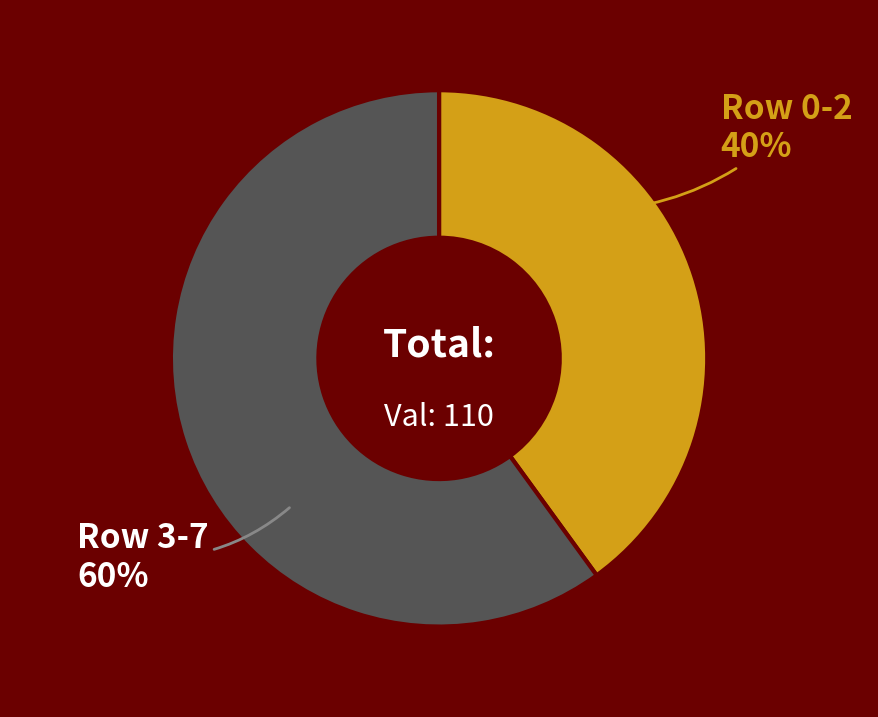

True or false: Row 0-2 accounts for 31% of the total.

False